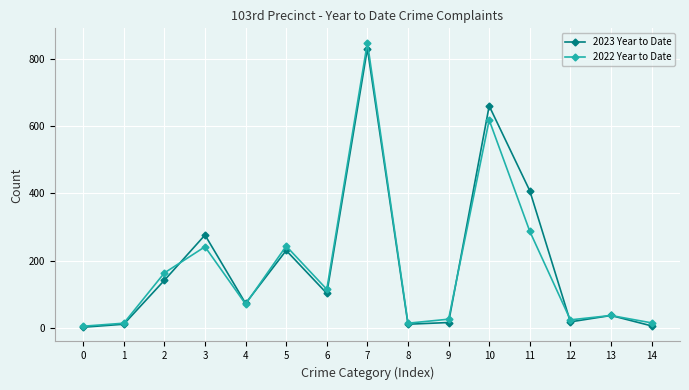

Is the value of 2022 Year to Date at 4 greater than the value of 2023 Year to Date at 13?

Yes